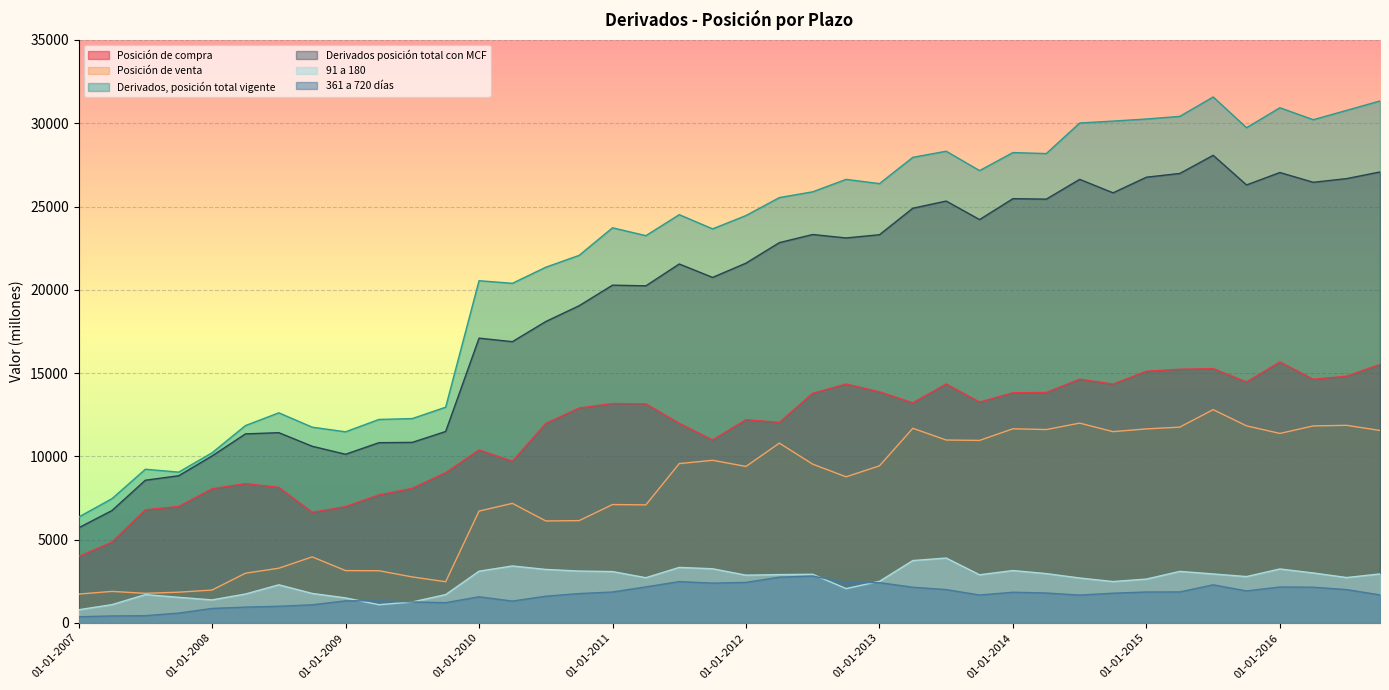

True or false: 361 a 720 días has more than 1 interior local peaks.

True